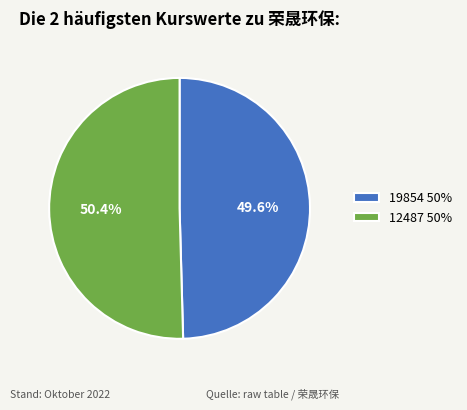

What is the largest slice in the pie chart?

12487 50%